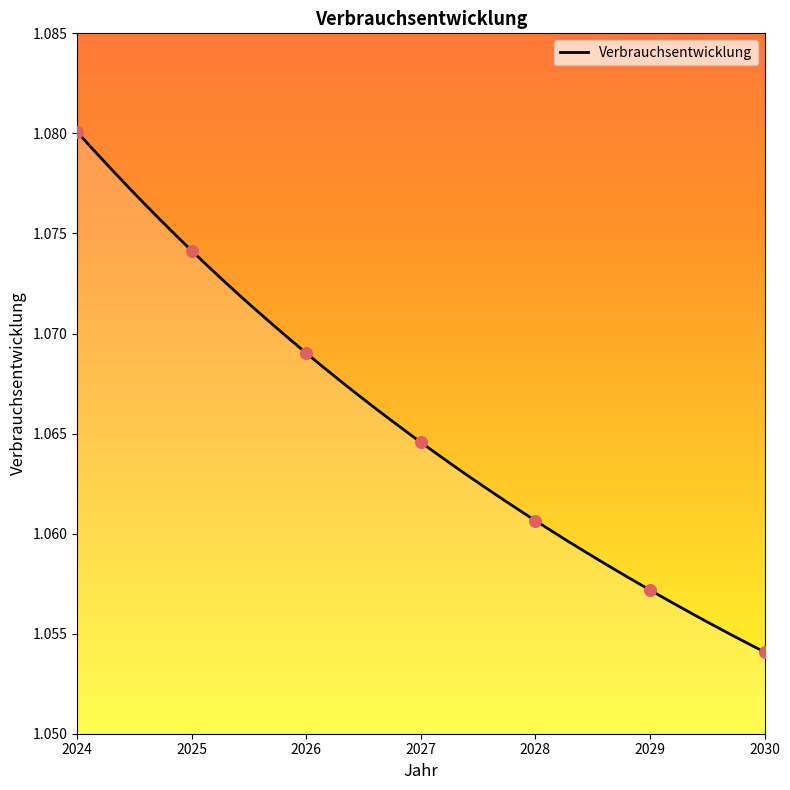

Approximately how many times larger is the value at 2029 compared to 2028?

1.0